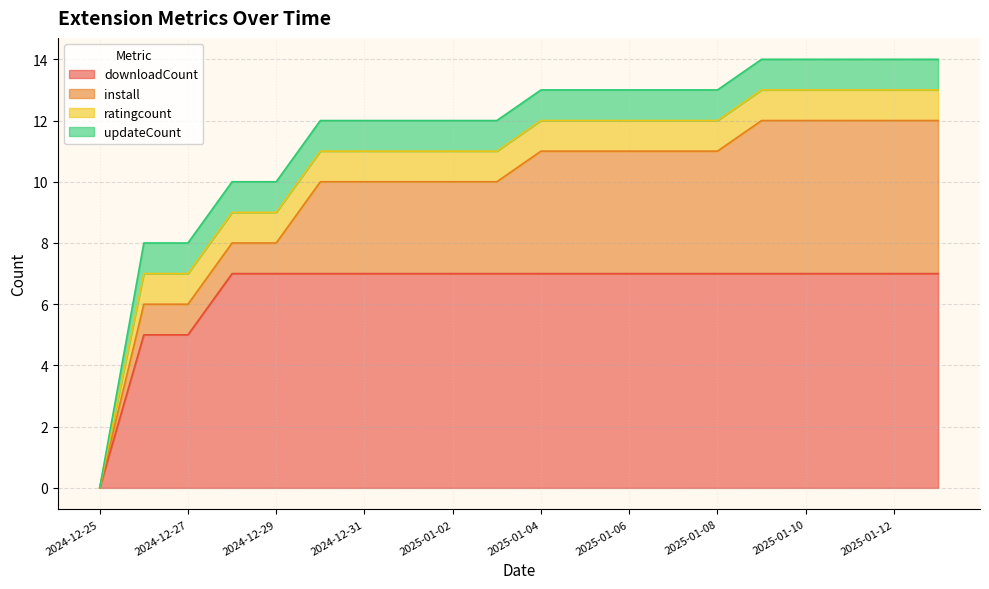

At which category is the sum across all series the highest?

2025-01-09